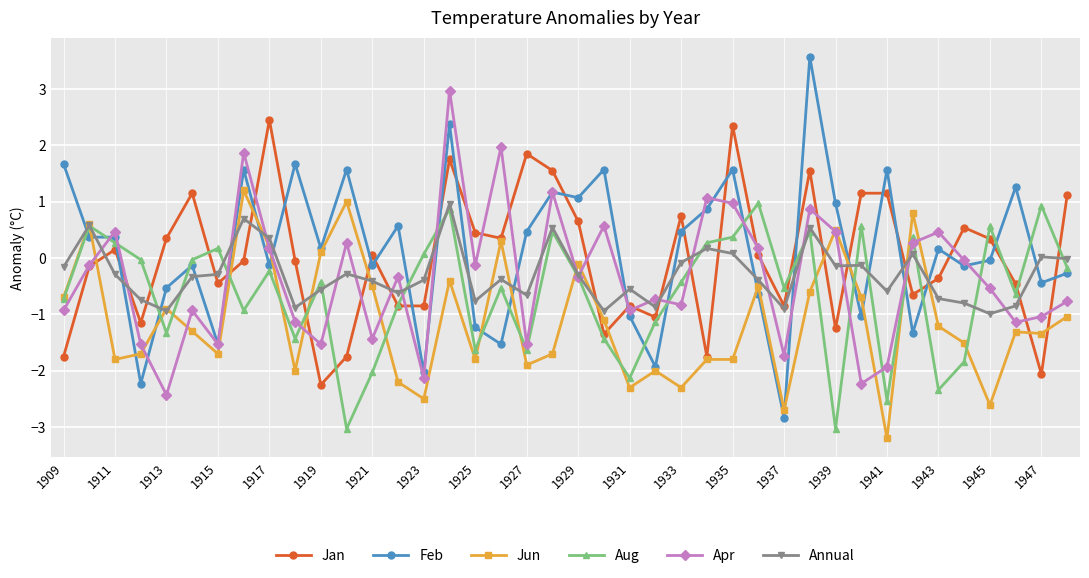

What is the maximum value for Feb?

3.6